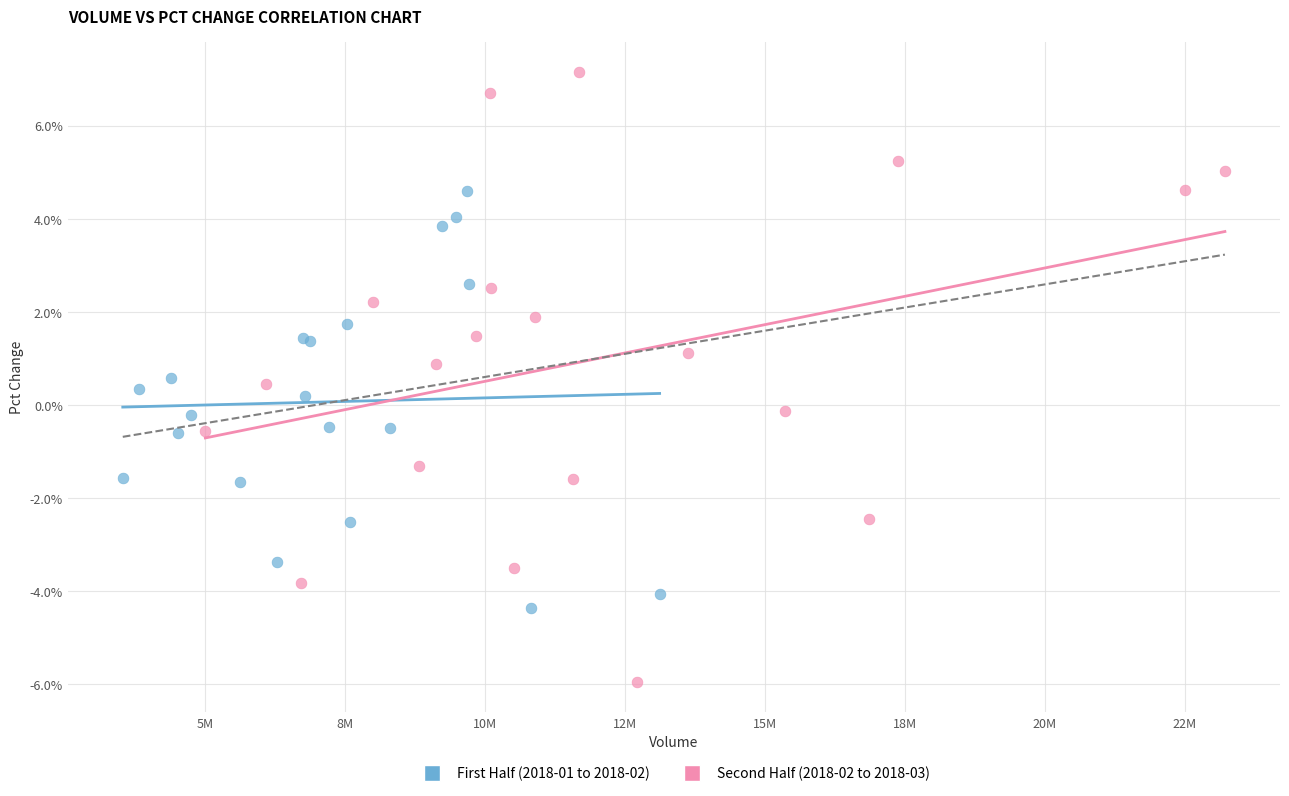

Which series contains the lowest Y value?

Second Half (2018-02 to 2018-03)